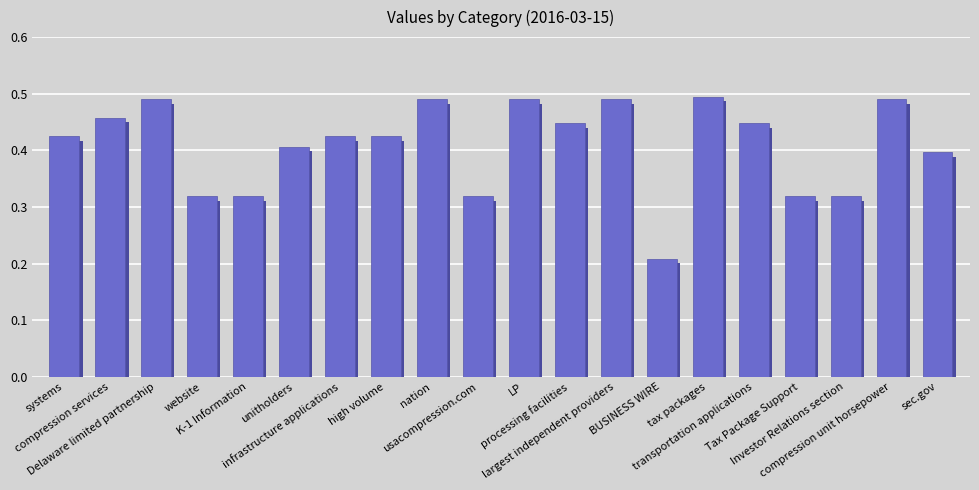

What is the average value?

0.4